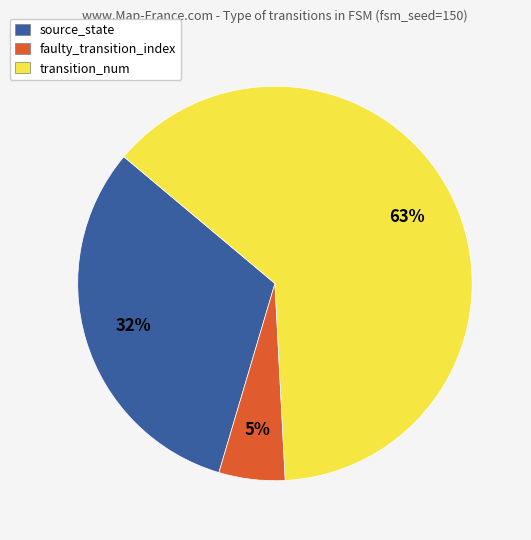

What percentage is the transition_num slice, to the nearest percent?

63%